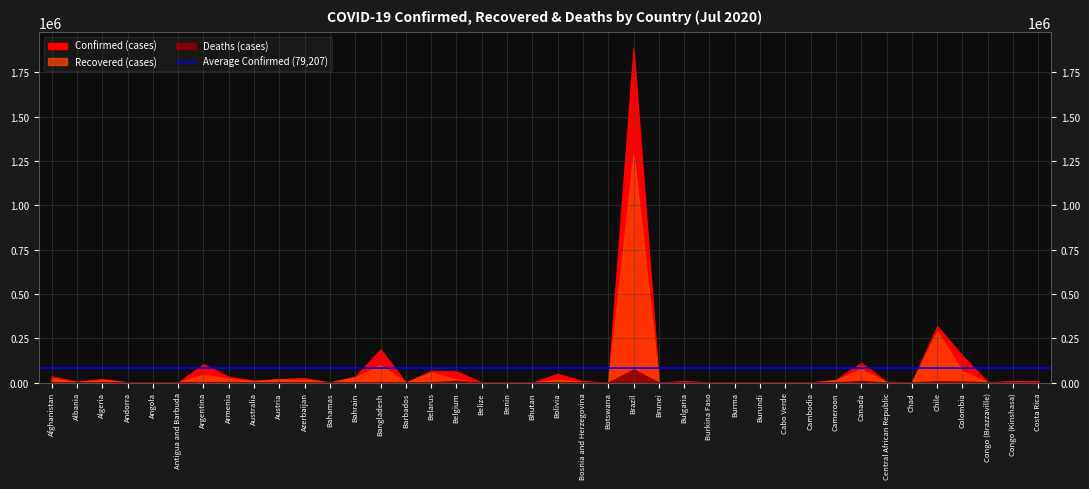

At which category does the chart reach its peak across all series?

Brazil